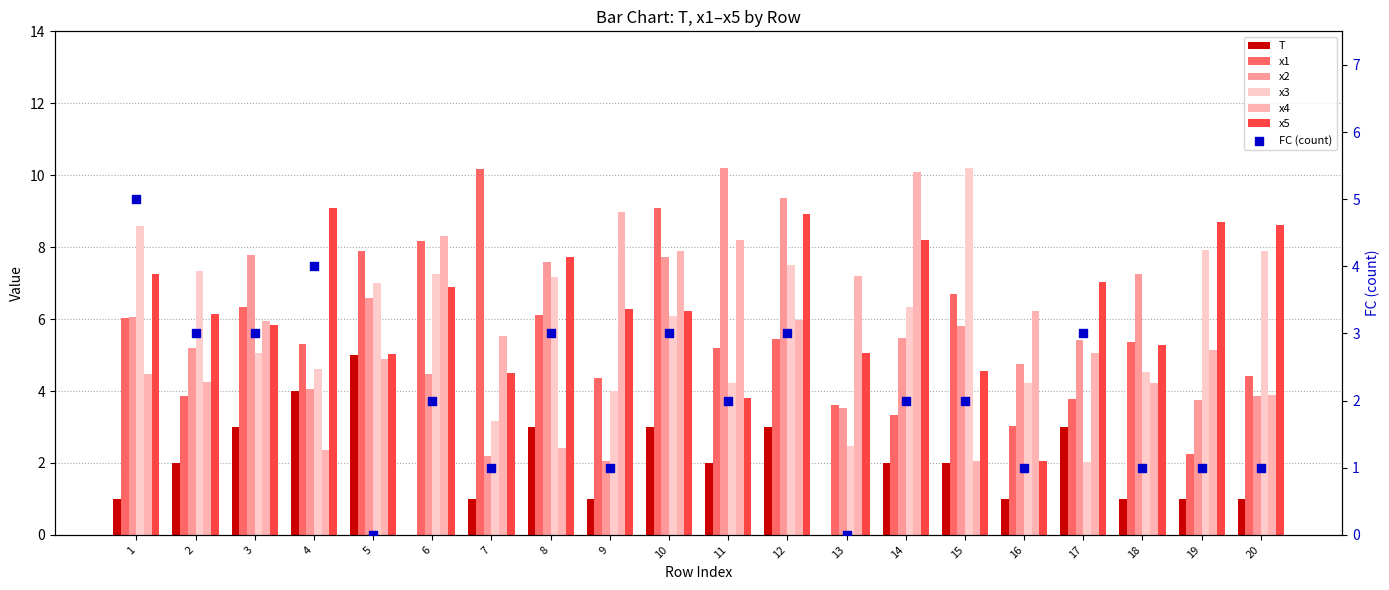

Which series reaches the maximum Y coordinate?

x3